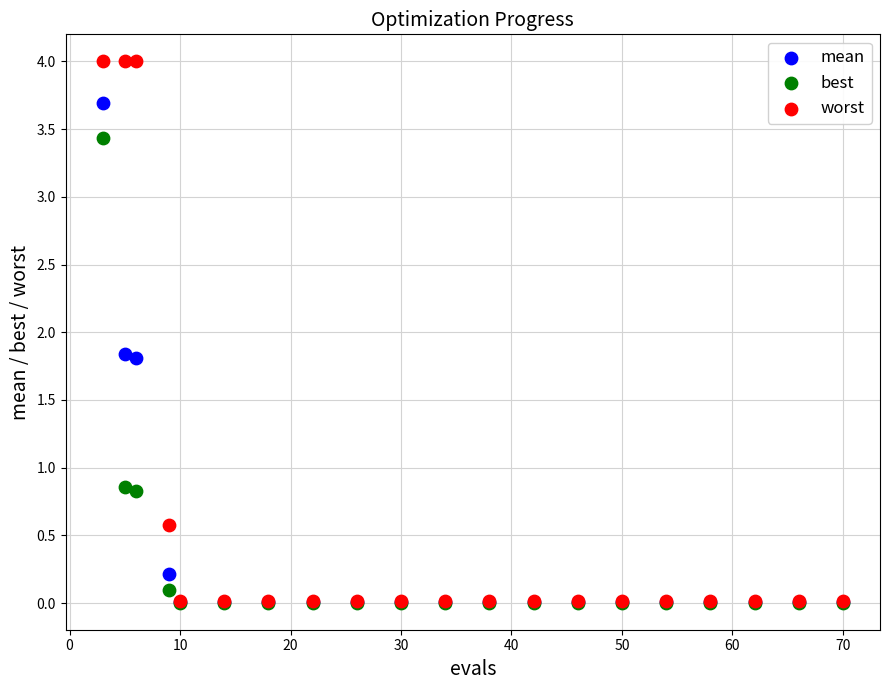

What are all the series names shown in the legend?

mean, best, worst